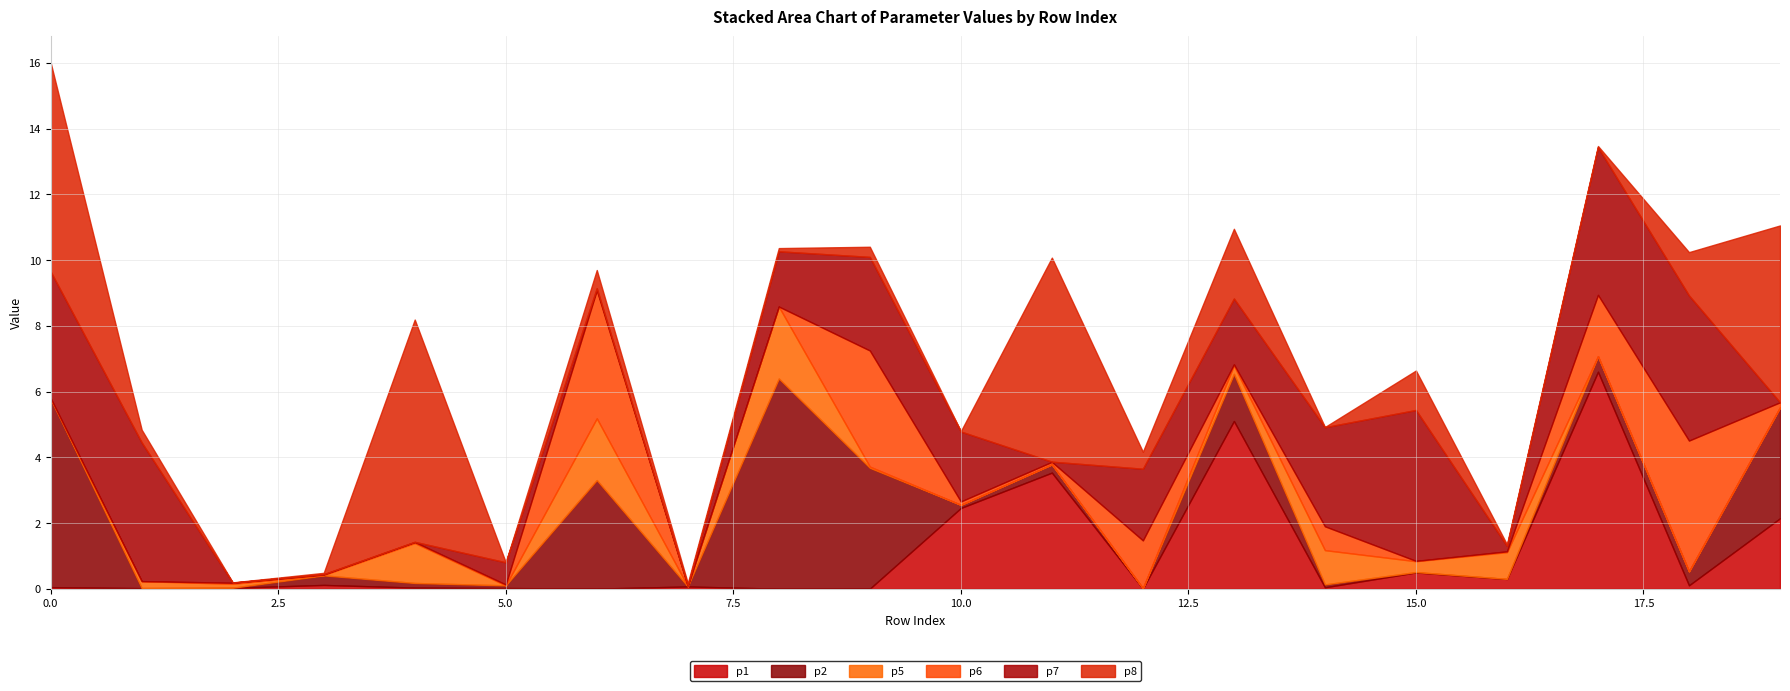

Rank the series by their maximum value, from lowest to highest.

p5, p6, p7, p2, p1, p8